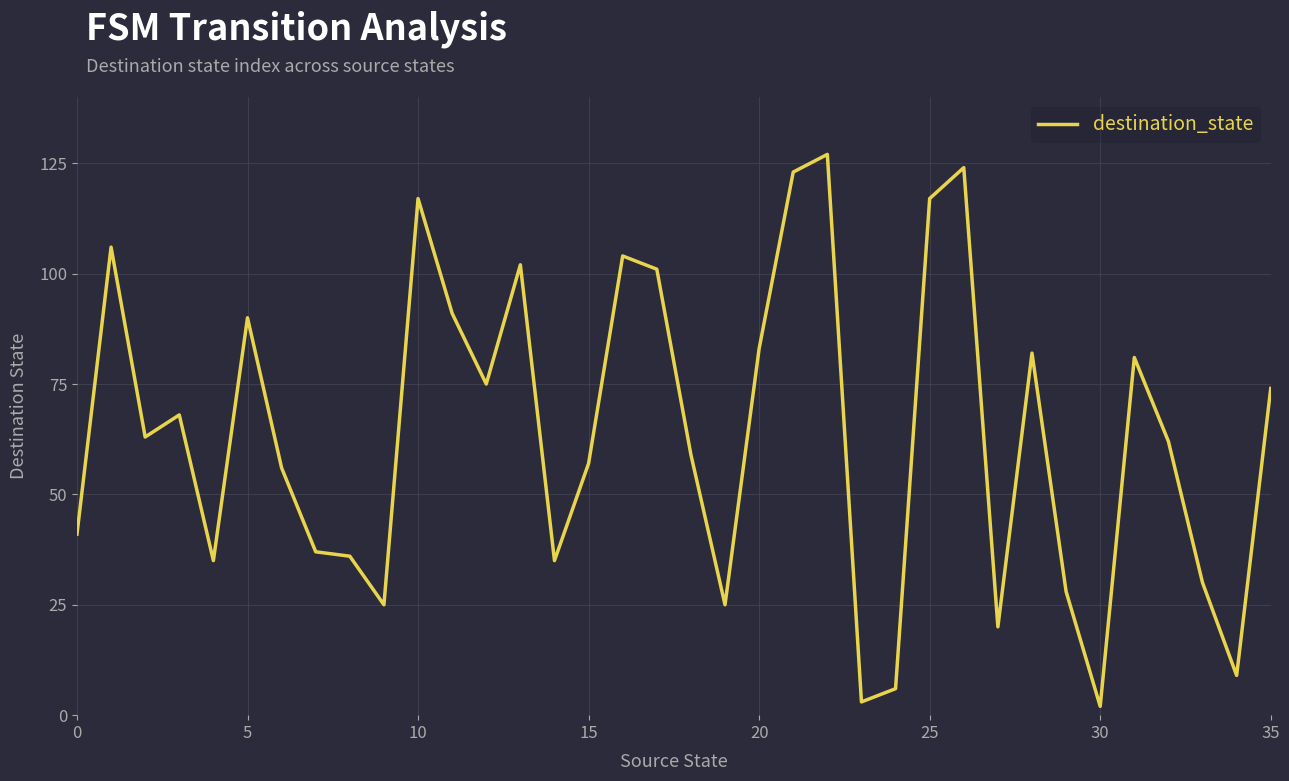

What is the minimum value shown in the chart?

2